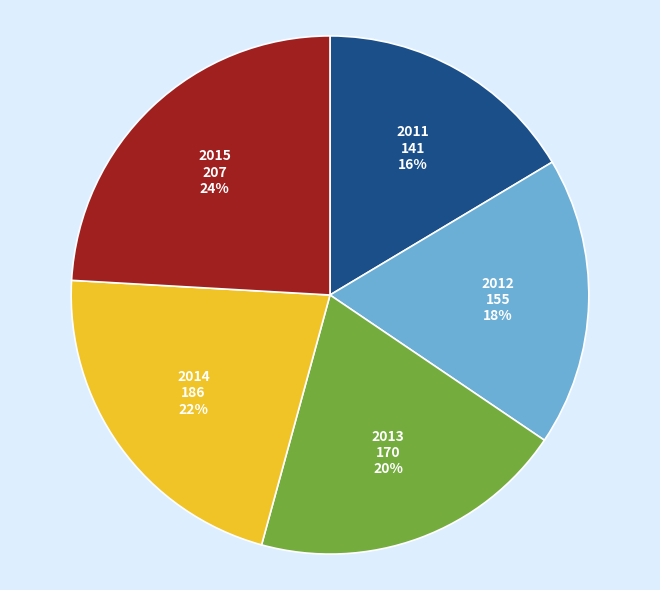

Does 2015 represent more than half of the total?

No